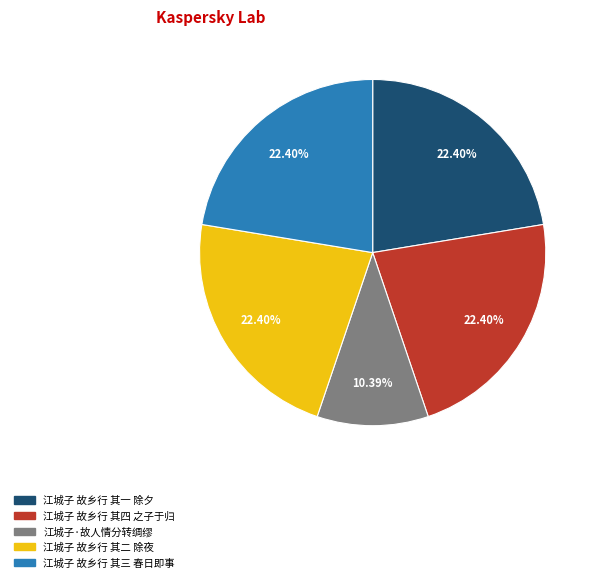

To the nearest percent, what portion does 江城子·故人情分转绸缪 represent?

10%